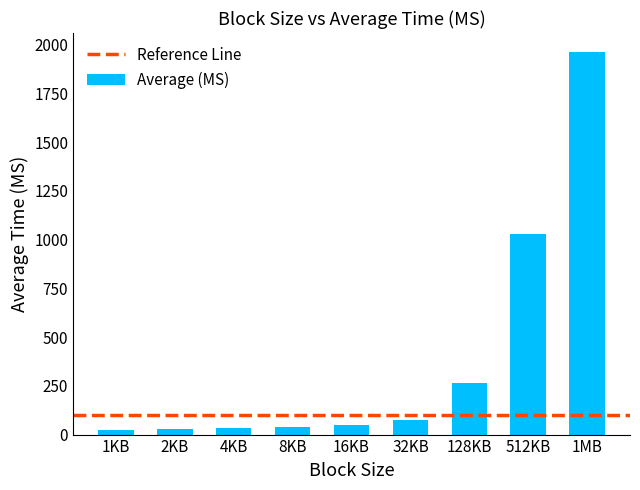

Which has a higher value, 128KB or 1MB?

1MB